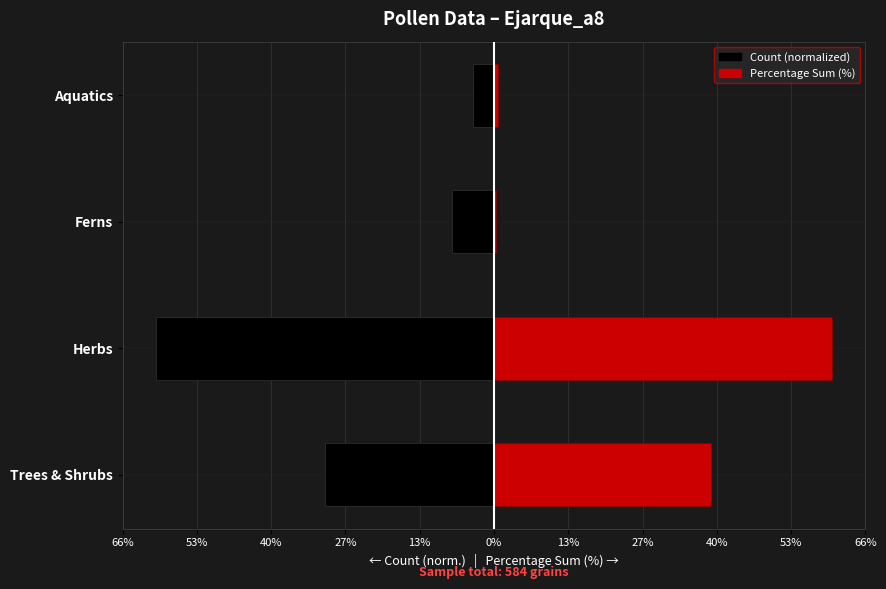

Is the value of Percentage Sum (%) at Trees & Shrubs greater than the value of Count (normalized) at Aquatics?

Yes